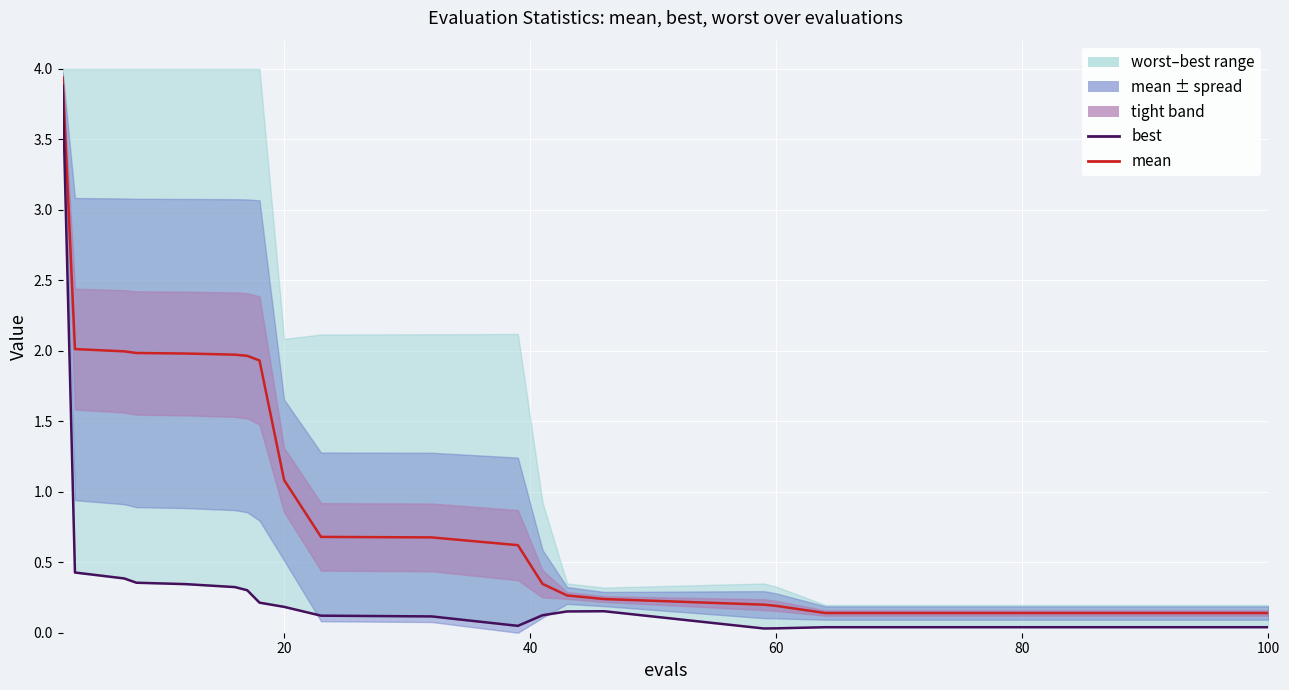

Reading right to left, transcribe all the data shown in this chart.

mean: 0.1	0.1	0.1	0.2	0.2	0.2	0.3	0.3	0.6	0.7	0.7	1.1	1.9	2.0	2.0	2.0	2.0	2.0	2.0	3.9
best: 0.0	0.0	0.0	0.0	0.0	0.2	0.2	0.1	0.0	0.1	0.1	0.2	0.2	0.3	0.3	0.3	0.4	0.4	0.4	3.9